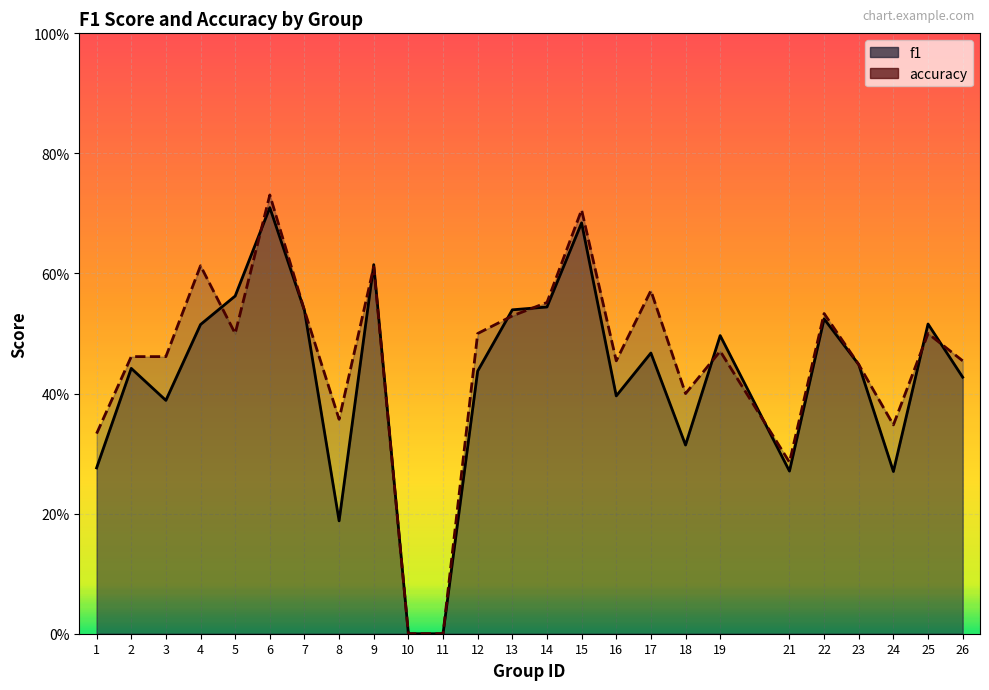

What is the value of the accuracy point at the 24th from the left?

0.5